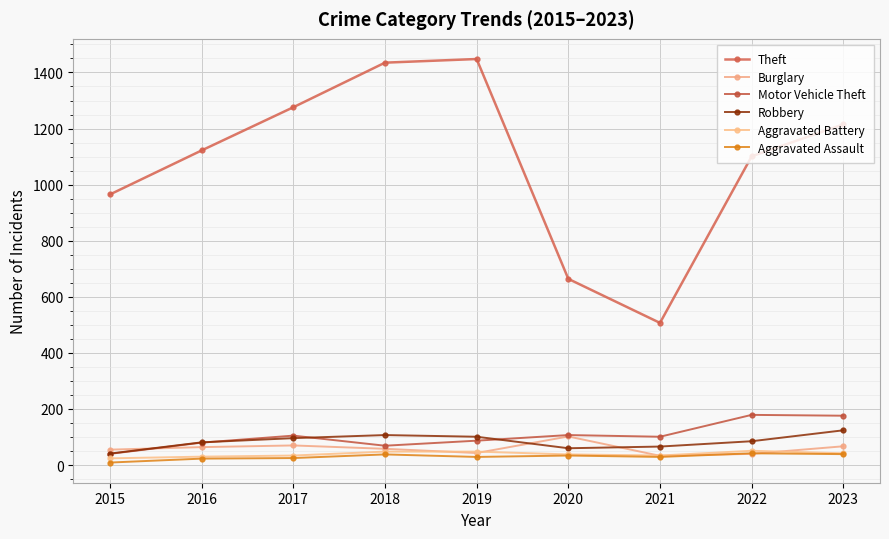

Reading left to right, list all the values displayed in this chart.

Theft: 965	1122	1276	1435	1448	664	507	1101	1215
Burglary: 55	64	70	58	43	102	33	40	67
Motor Vehicle Theft: 40	80	105	69	87	107	101	179	176
Robbery: 41	81	96	107	101	60	66	85	124
Aggravated Battery: 24	30	34	48	48	38	34	51	42
Aggravated Assault: 9	23	25	38	29	34	29	42	39